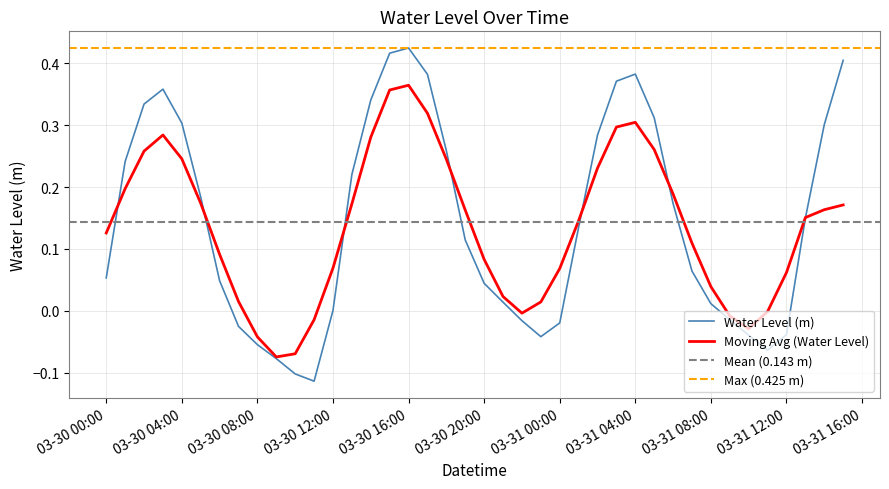

True or false: there are more than 1 points higher than both neighbors.

True